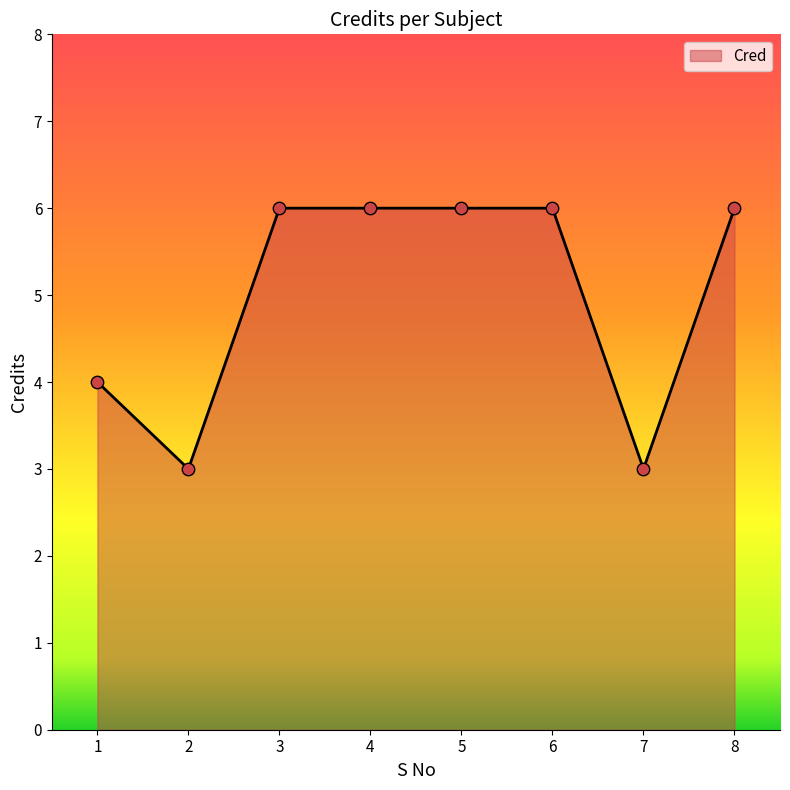

Between 5 and 7, which is larger?

5